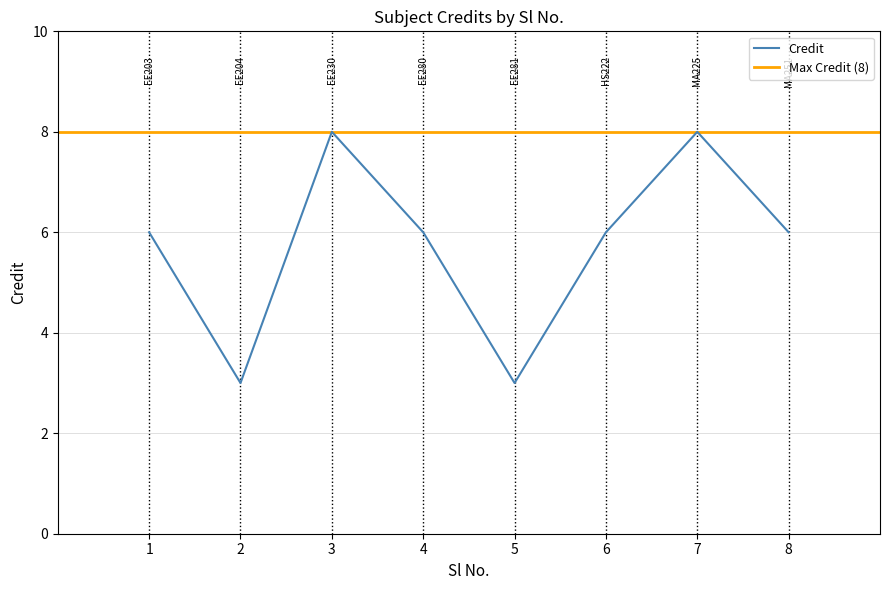

Approximately how many times larger is the value at 3 compared to 2?

2.7